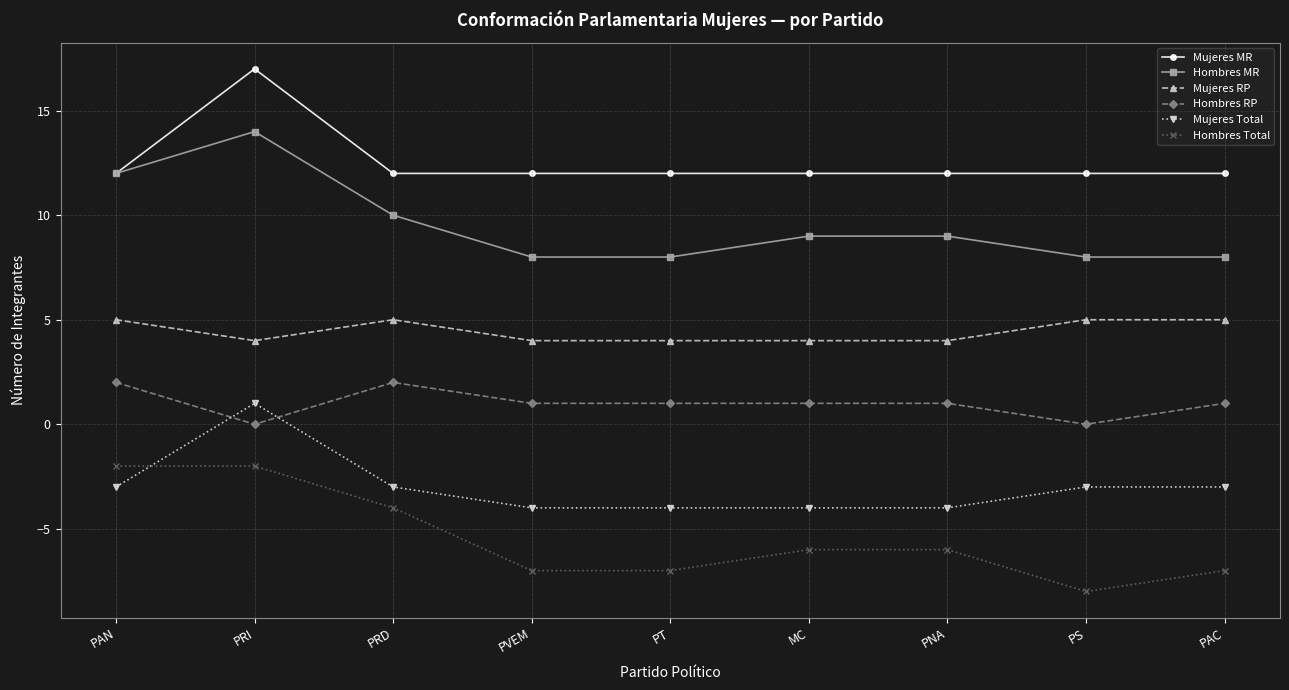

Which label corresponds to the largest value in the chart?

PRI